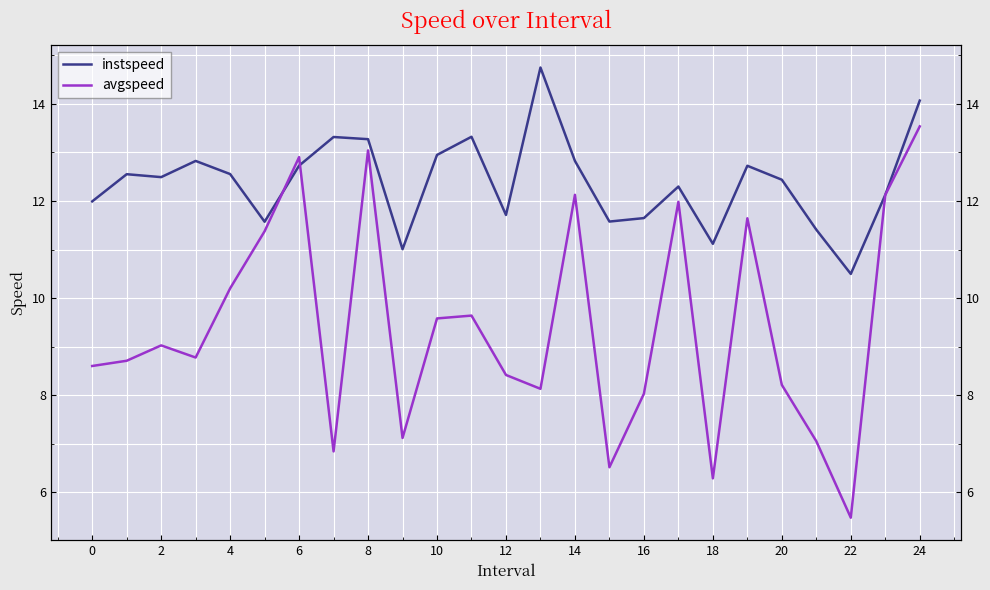

At 24, list the series in order from smallest to largest.

avgspeed, instspeed